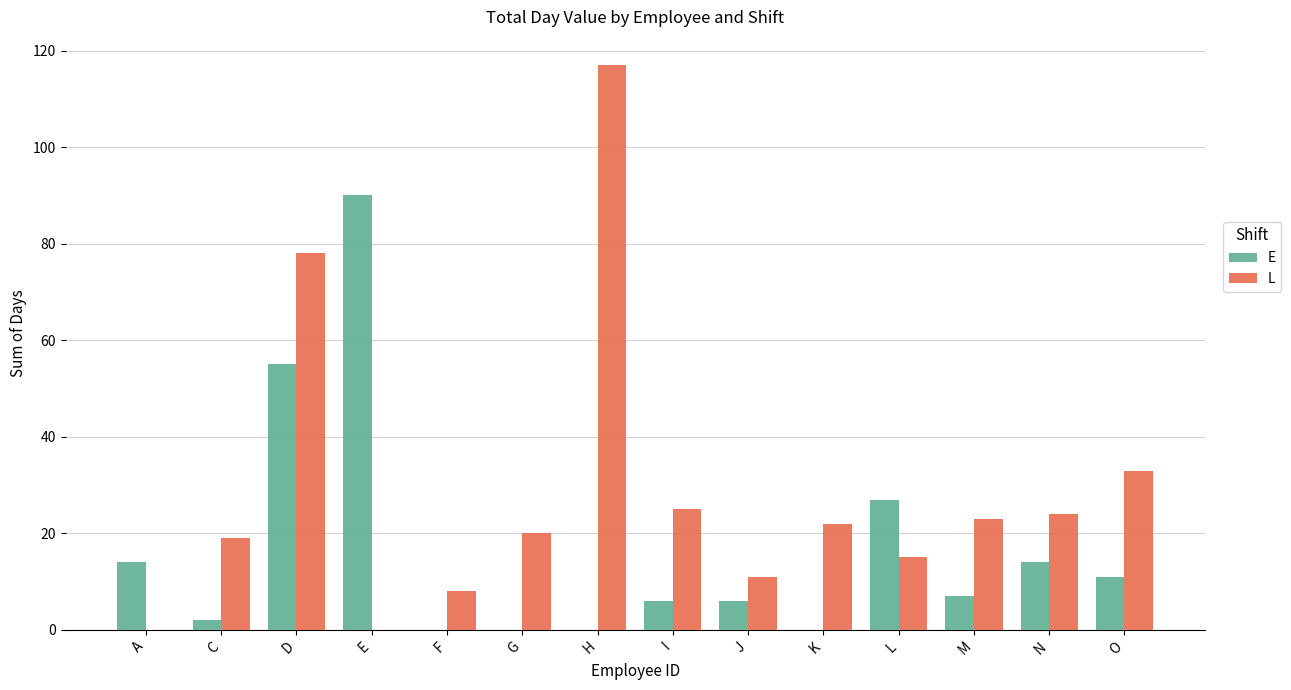

What are all the series names shown in the legend?

E, L